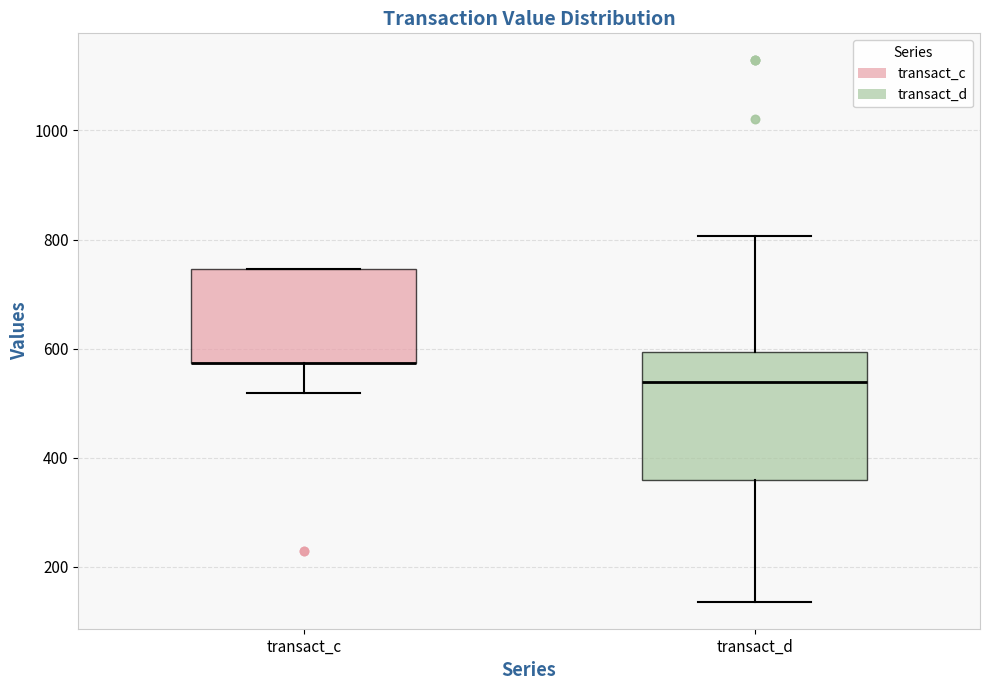

Where does the upper whisker of the box for transact_d end on the y-axis? The values are not printed on the chart, so give them approximately, as read against the axis.

800